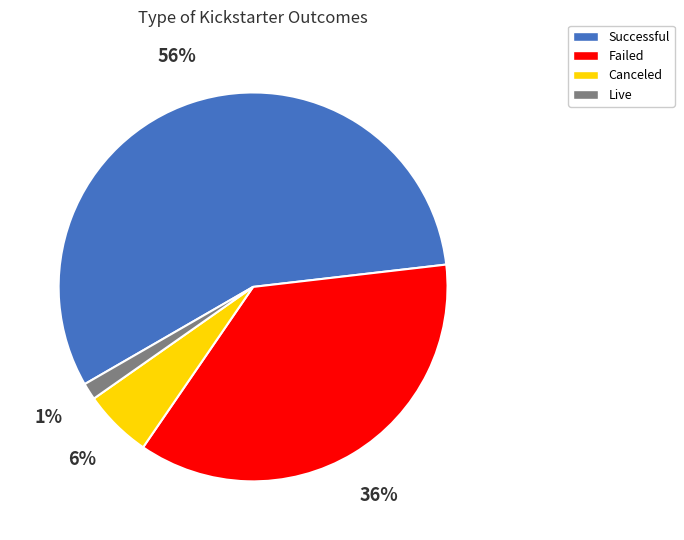

Does any single category account for the majority?

Yes